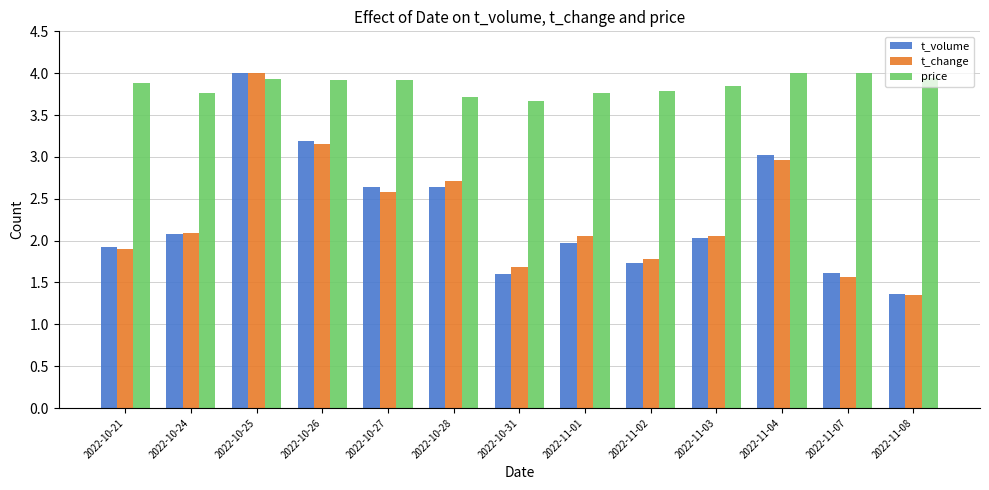

What is the difference between the maximum and minimum values in the t_volume series?

2.6